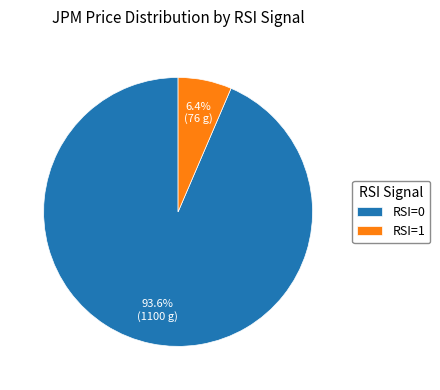

How many slices are in this pie chart?

2